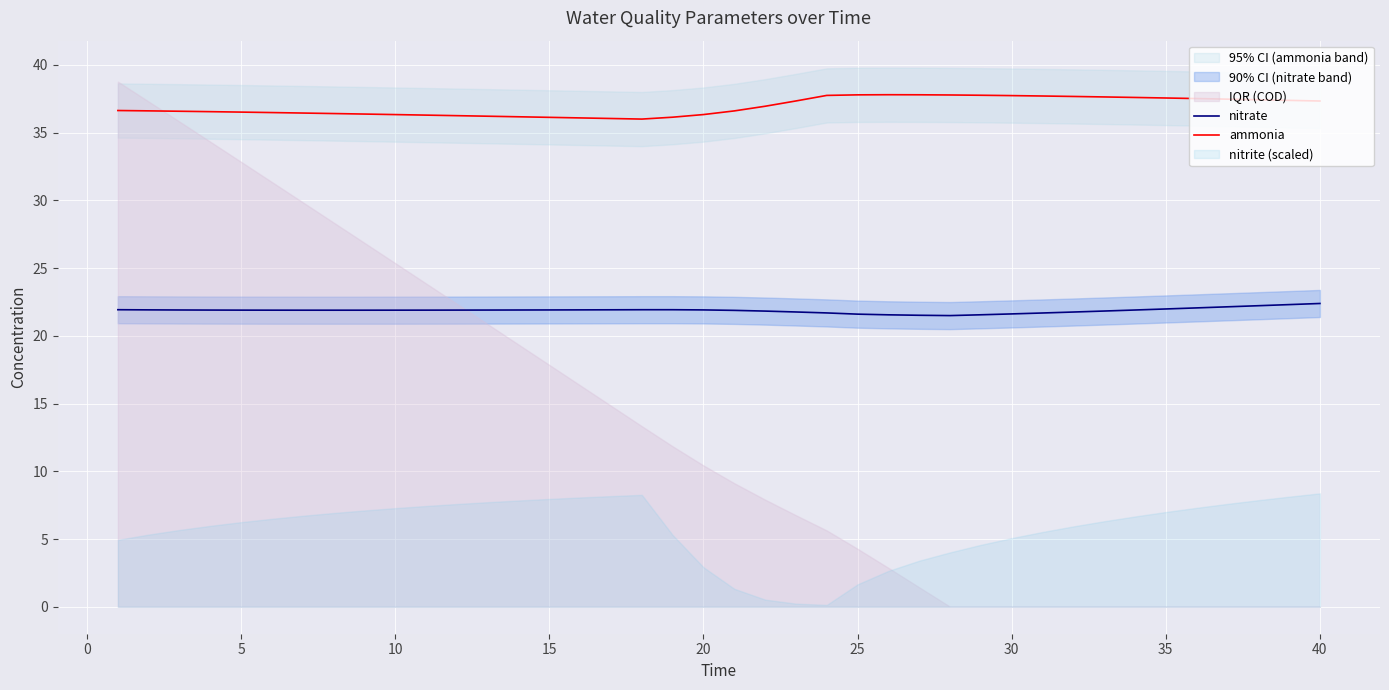

What is the highest value of the ammonia series?

37.8